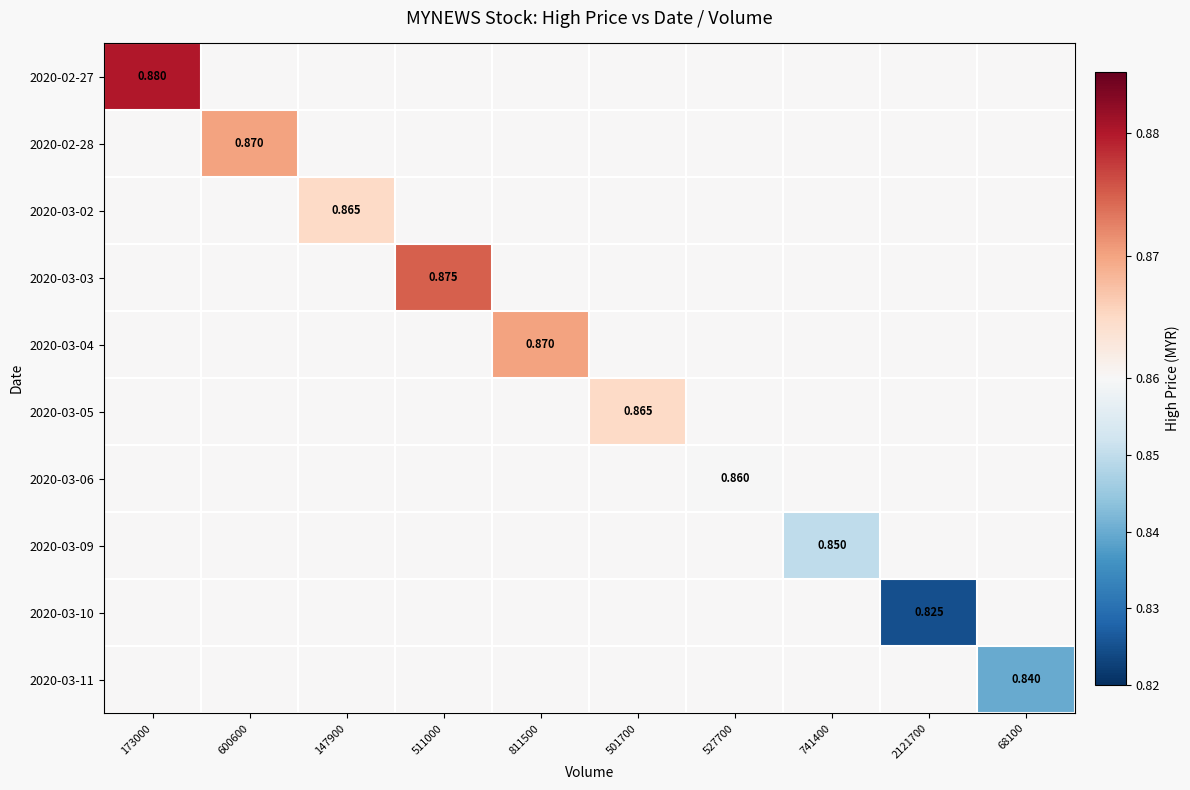

Is the value of 2020-02-27 at 147900 greater than the value of 2020-03-05 at 68100?

No